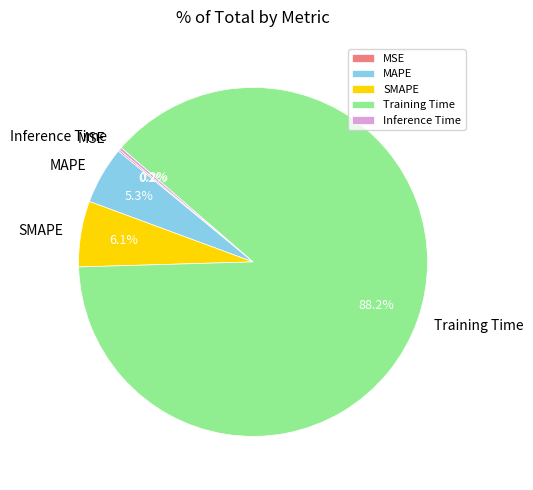

Do MAPE and SMAPE together represent more than half of the pie?

No